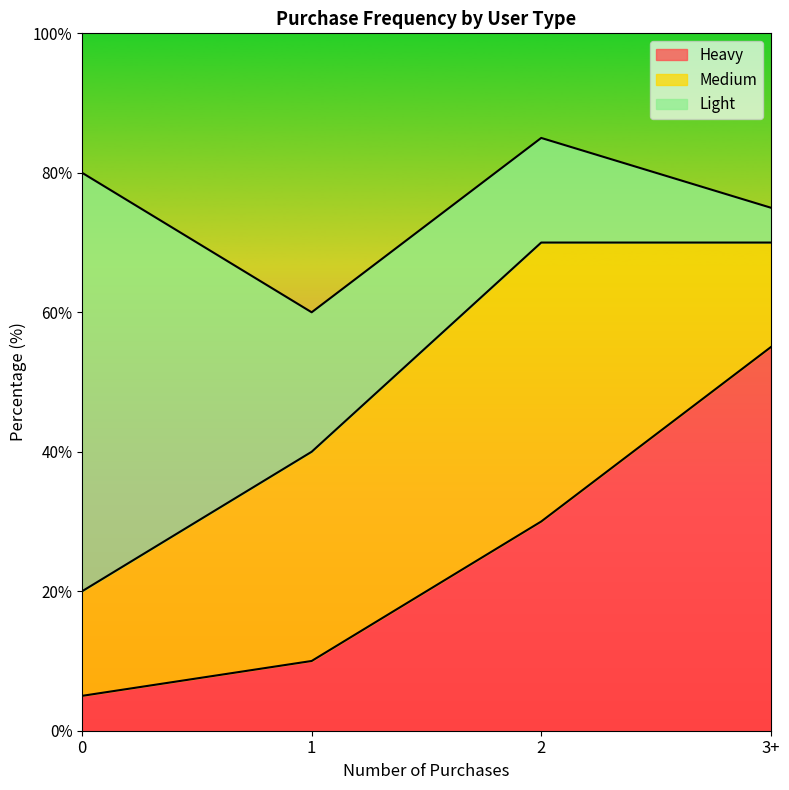

What is the minimum value shown in the chart?

5